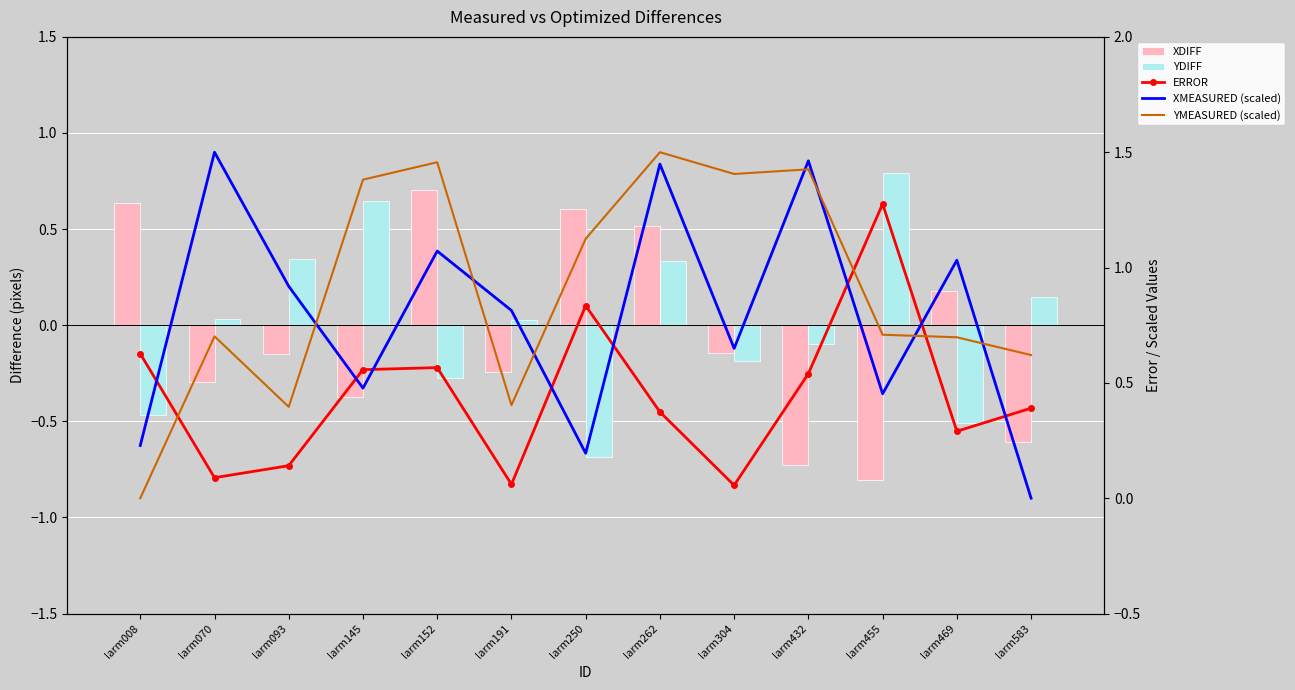

What is the maximum value shown in the chart?

1.5